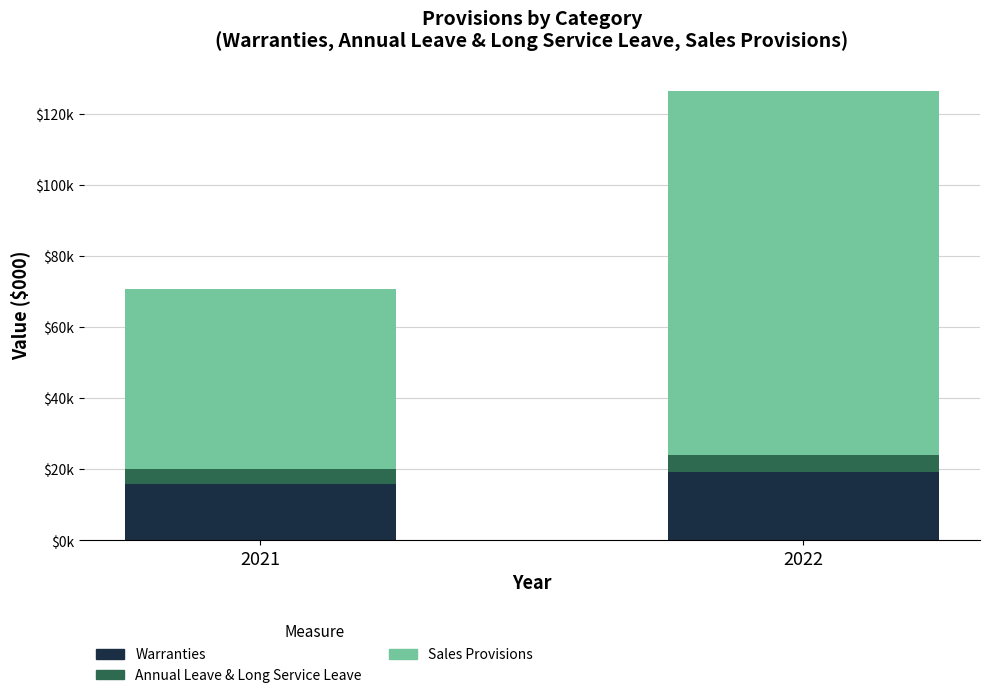

Count the Sales Provisions values in the range 50655 to 102343.

2